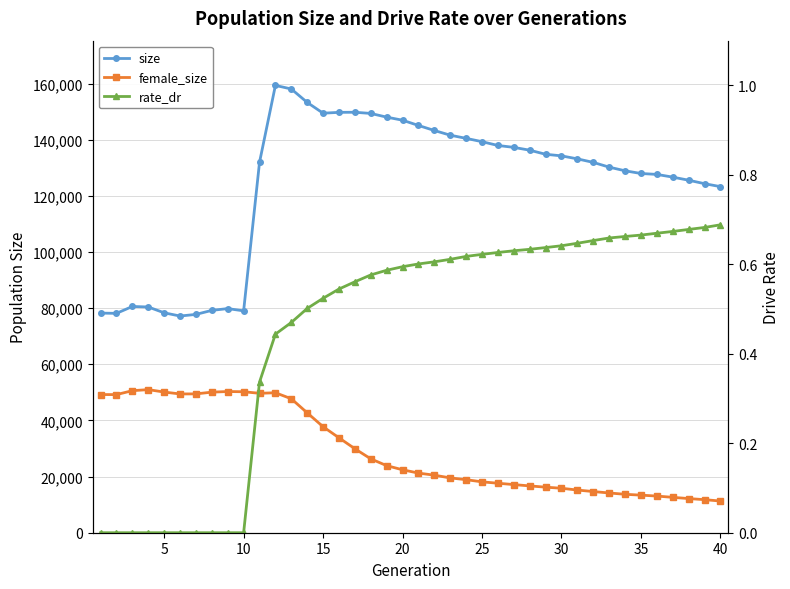

How many data points in female_size are above 22421?

19